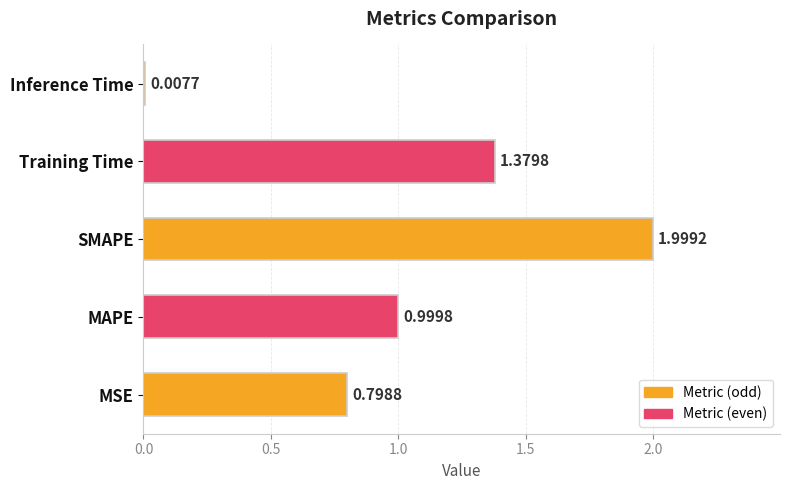

What is the sum of all values?

5.2